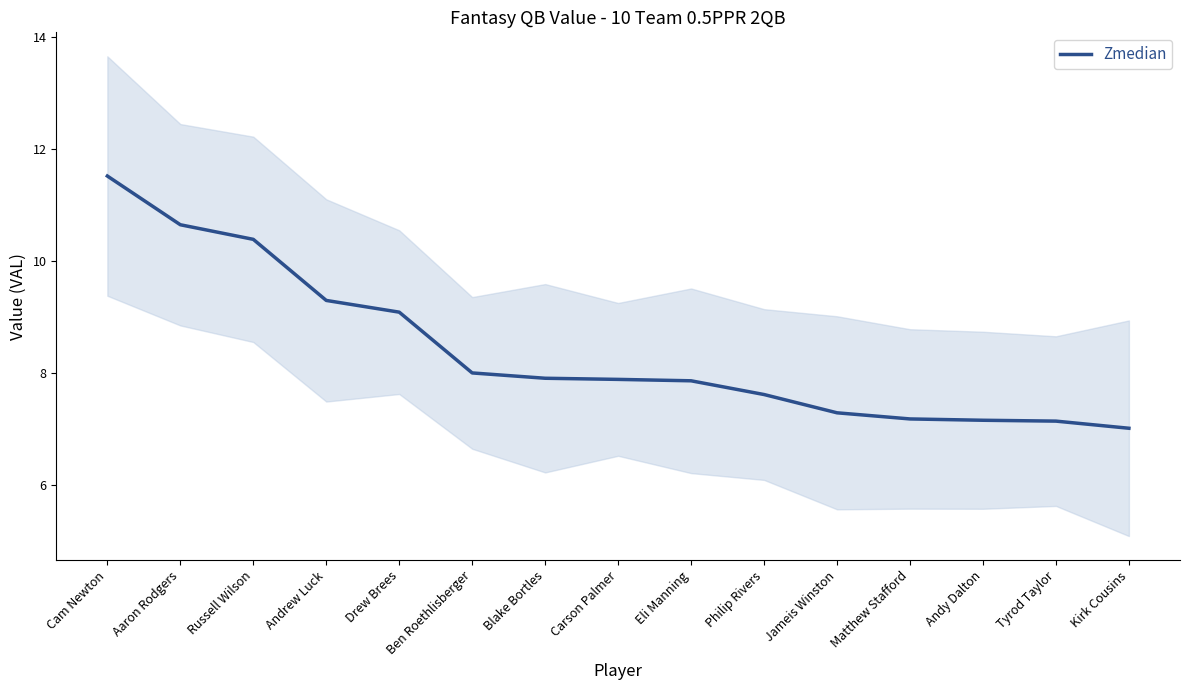

Reading right to left, what are all the values shown in this chart?

7.0	7.1	7.2	7.2	7.3	7.6	7.9	7.9	7.9	8.0	9.1	9.3	10.4	10.7	11.5